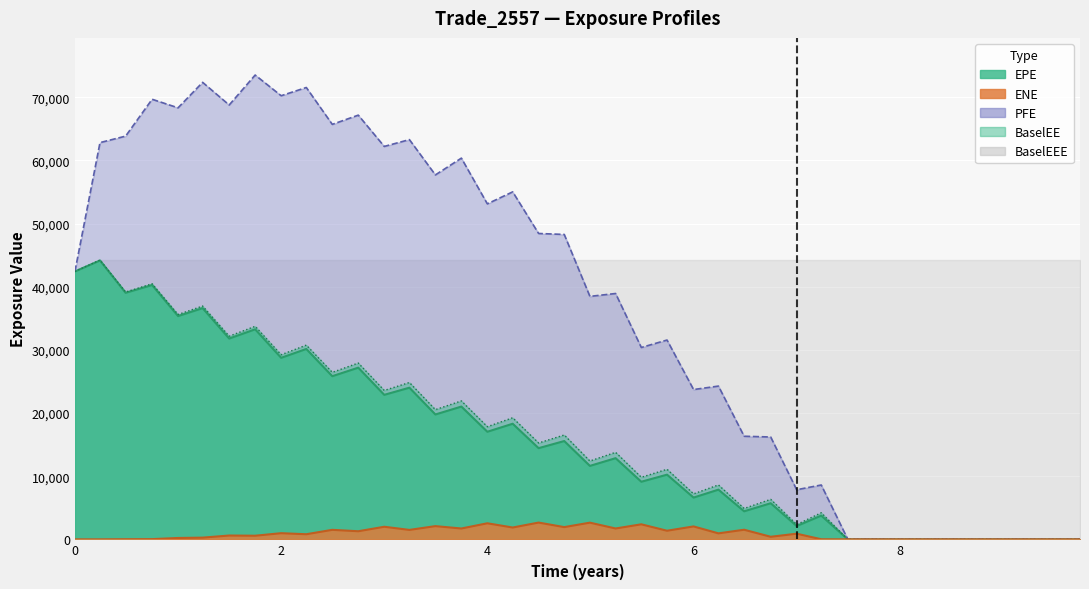

What is the difference between the BaselEE values at 1.00022 and 0.491803?

3564.8